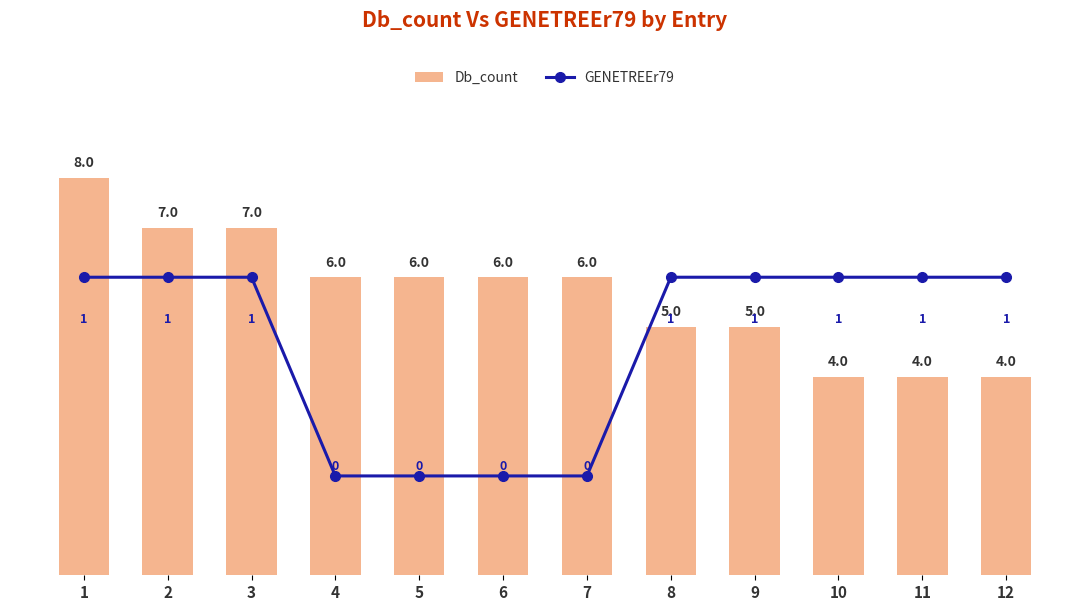

List the labels in order of Db_count value, smallest first.

10, 11, 12, 8, 9, 4, 5, 6, 7, 2, 3, 1